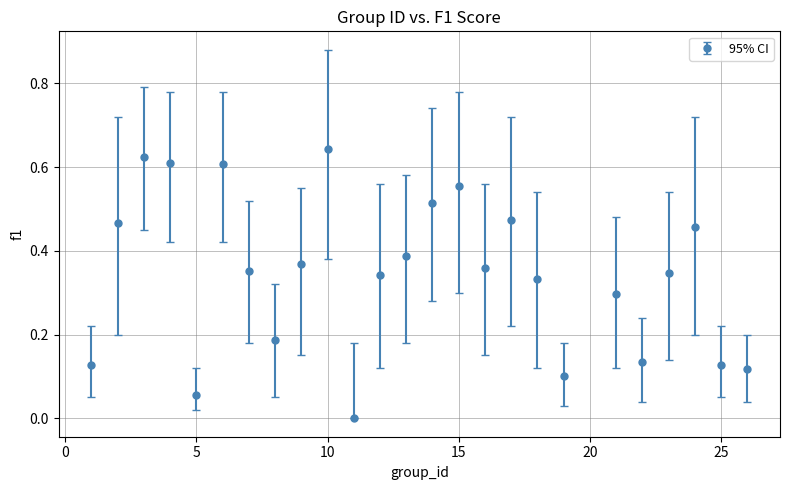

How many interior local peaks (higher than both neighbors) does the data have?

7